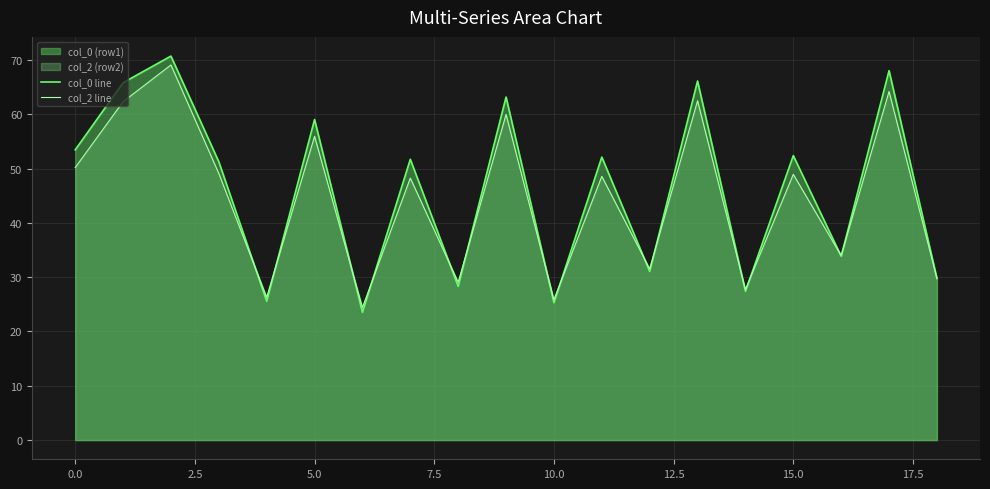

The value of col_0 line at 0.0 is 17.3. True or false?

False